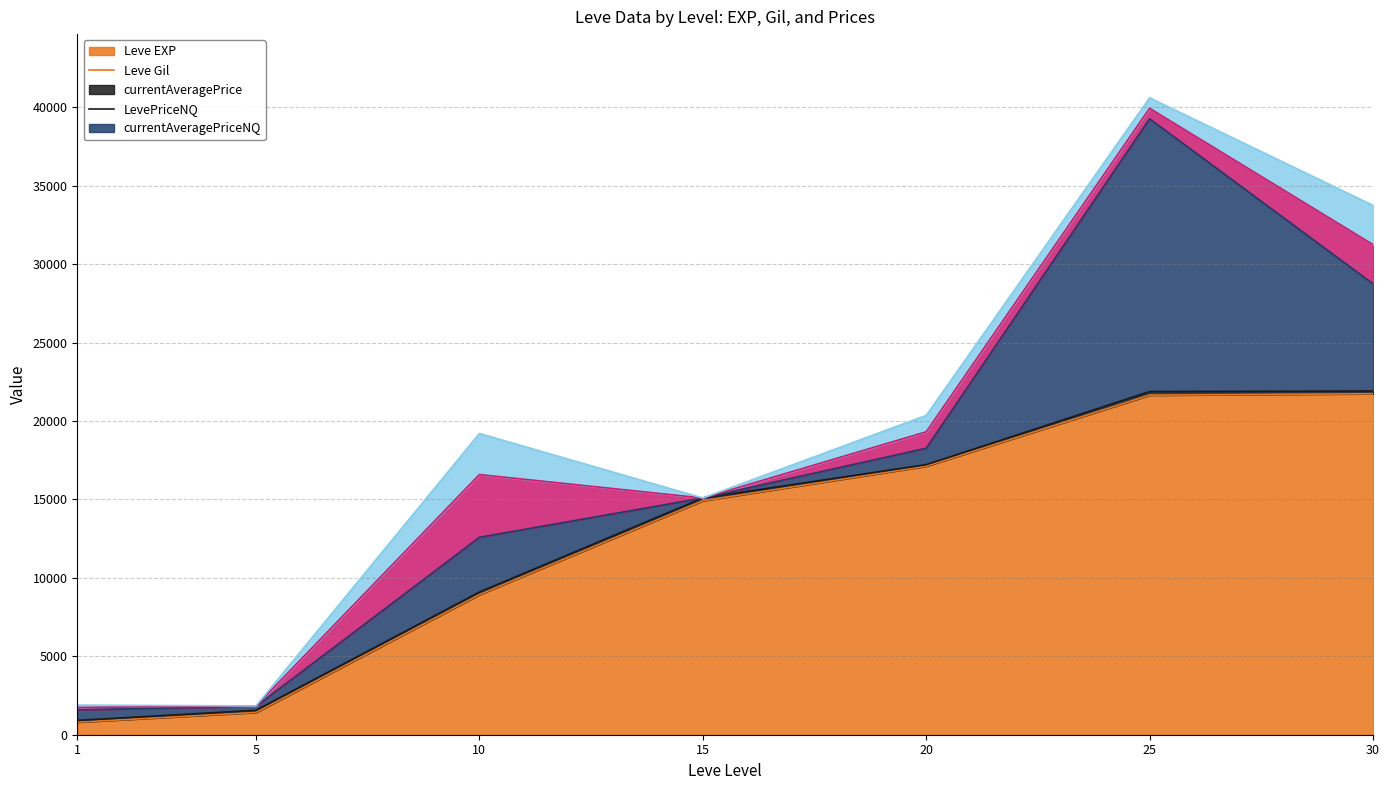

The value of Leve EXP at 30 is 34113.0. True or false?

False